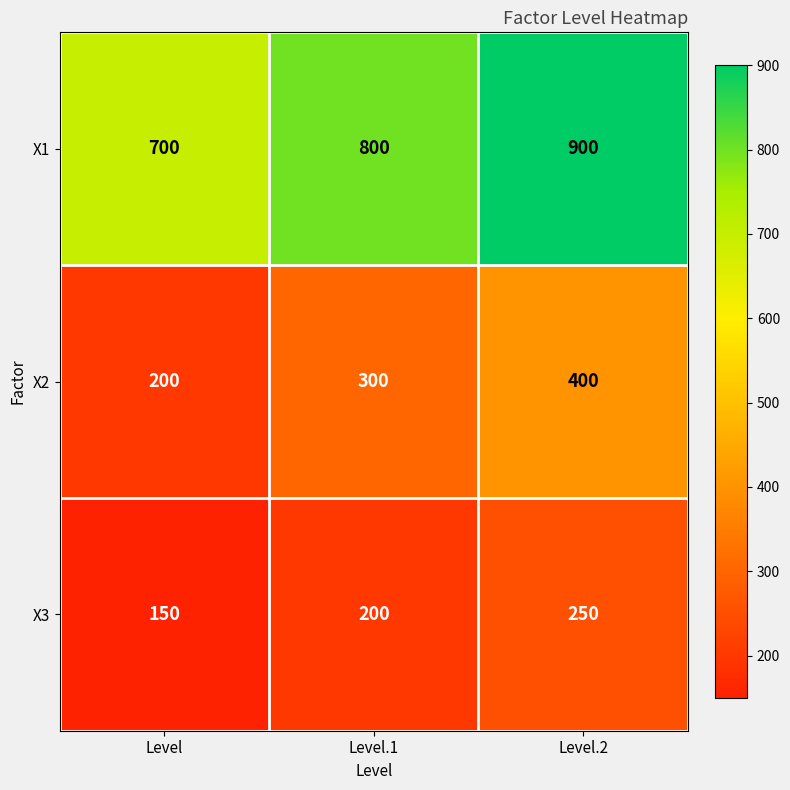

At which category does the chart reach its peak across all series?

Level.2